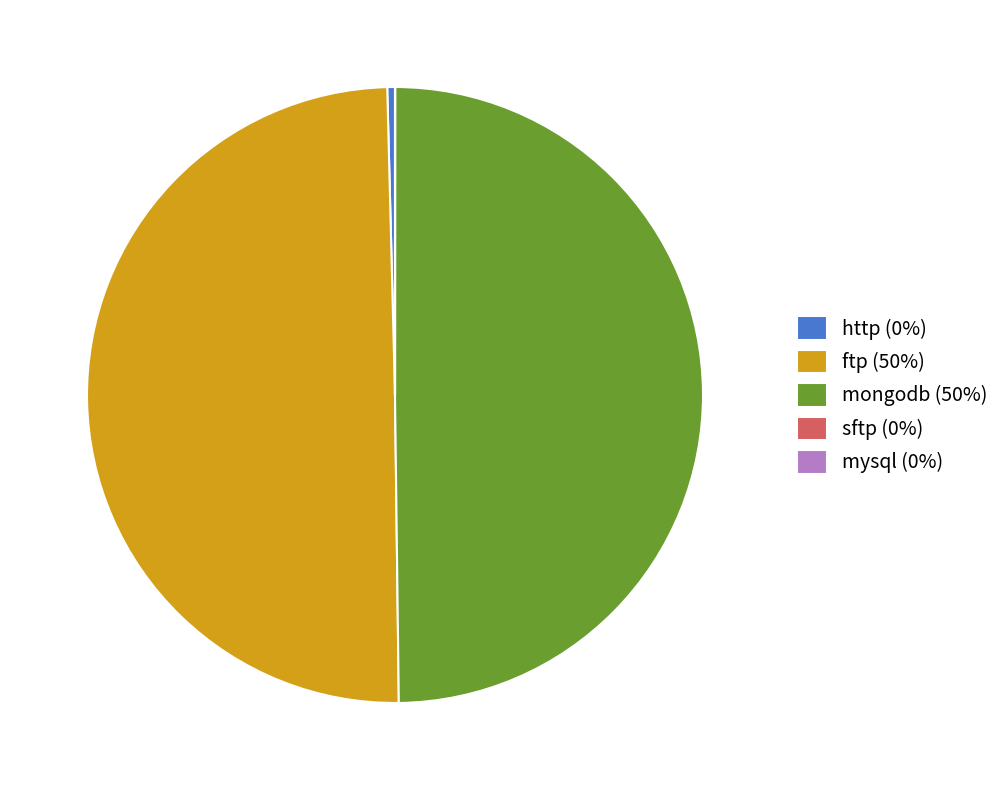

What is the ratio of the value at mongodb (50%) to the value at http (0%)?

95.0